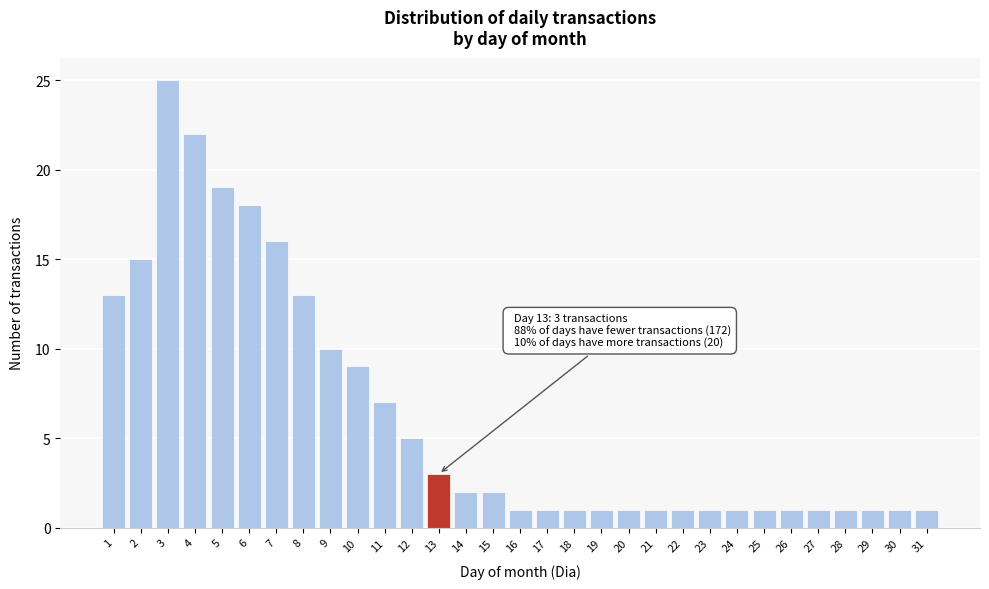

Which label corresponds to the largest value in the chart?

3